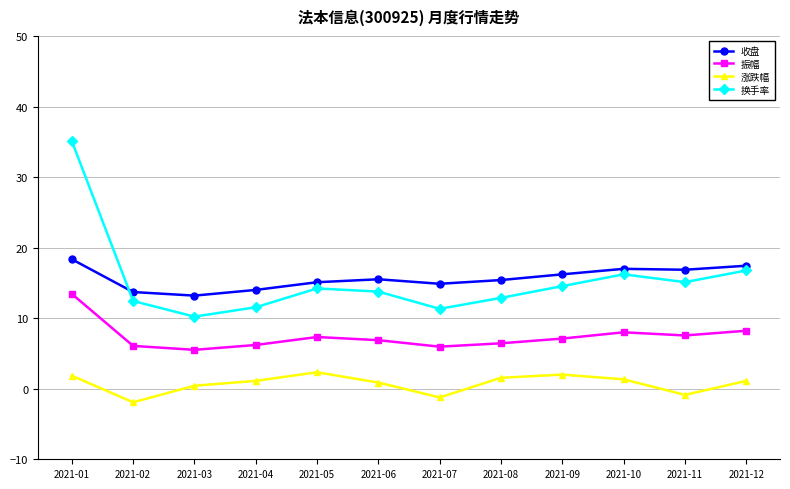

How many lines are shown in the chart?

4